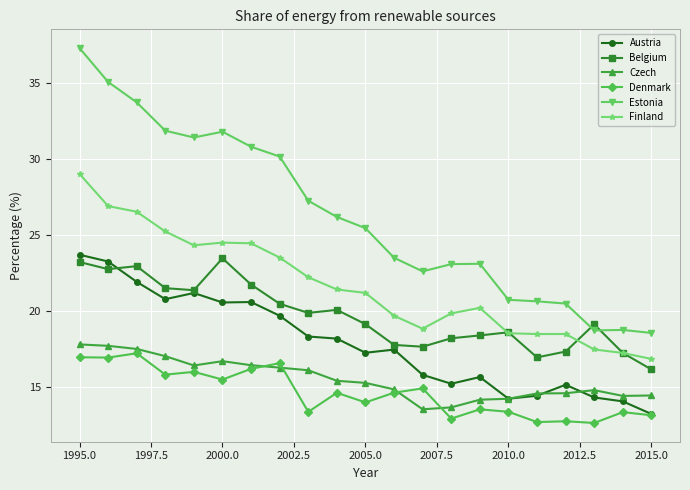

Which series has the largest total across all categories?

Estonia